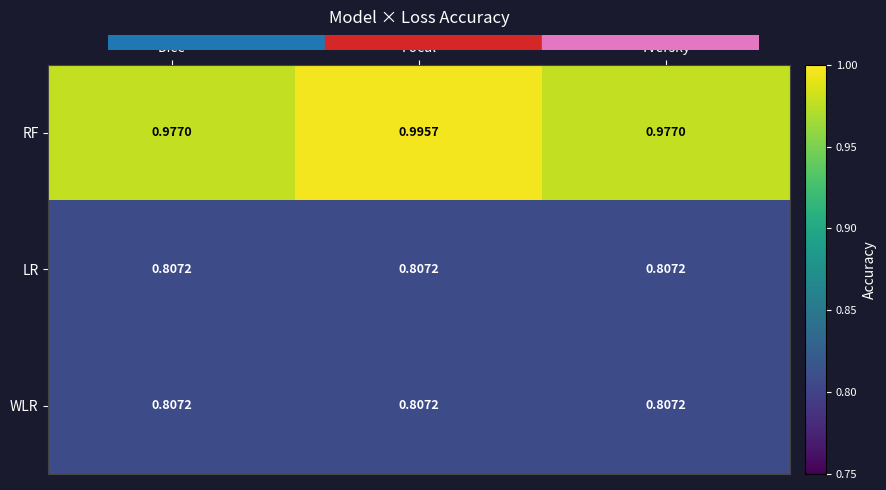

At which category is the sum across all series the highest?

Focal